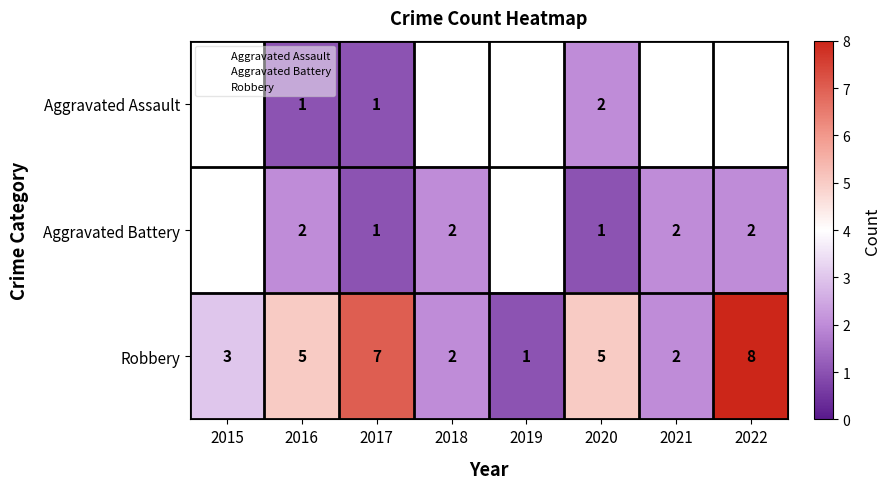

The value of Robbery at 2021 is 3.2. True or false?

False